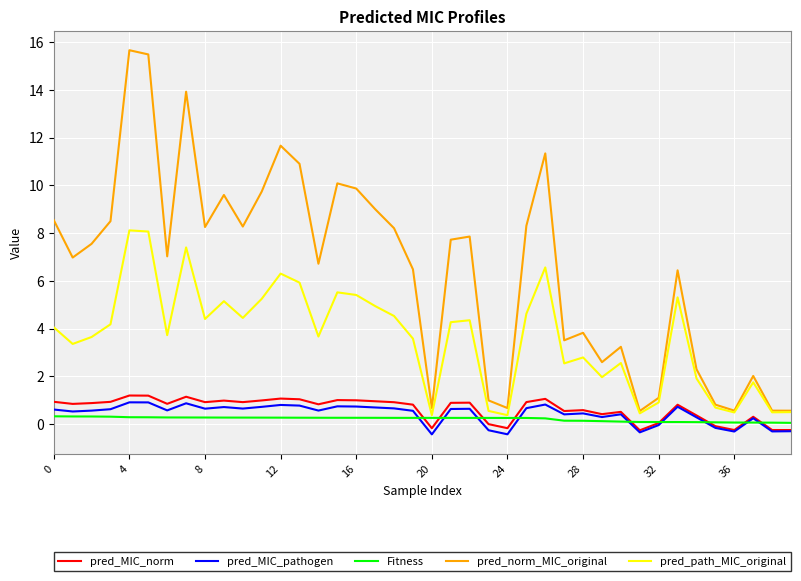

Which series has the largest range (max minus min)?

pred_norm_MIC_original